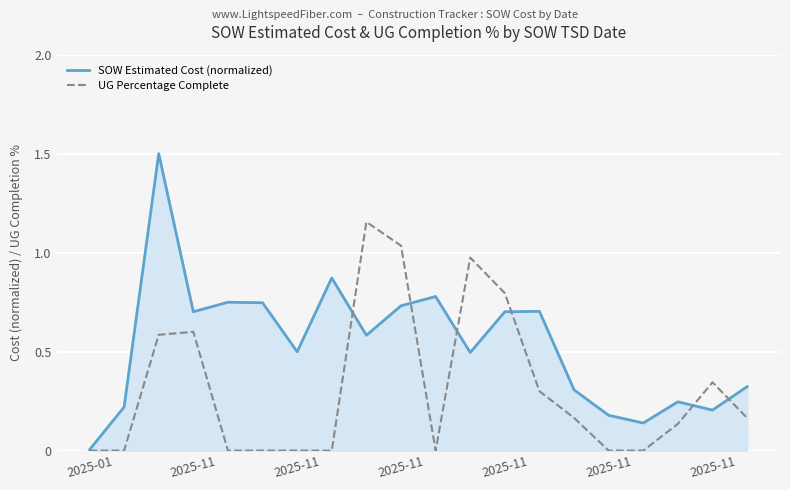

True or false: SOW Estimated Cost (normalized) and UG Percentage Complete cross at least once.

True